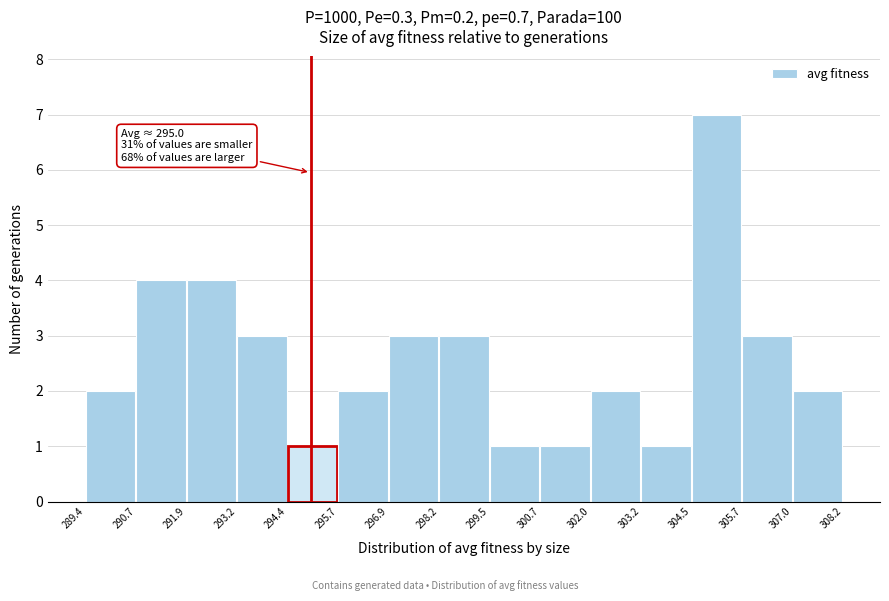

Which range on the x-axis has the tallest bar?

304.5 to 305.7